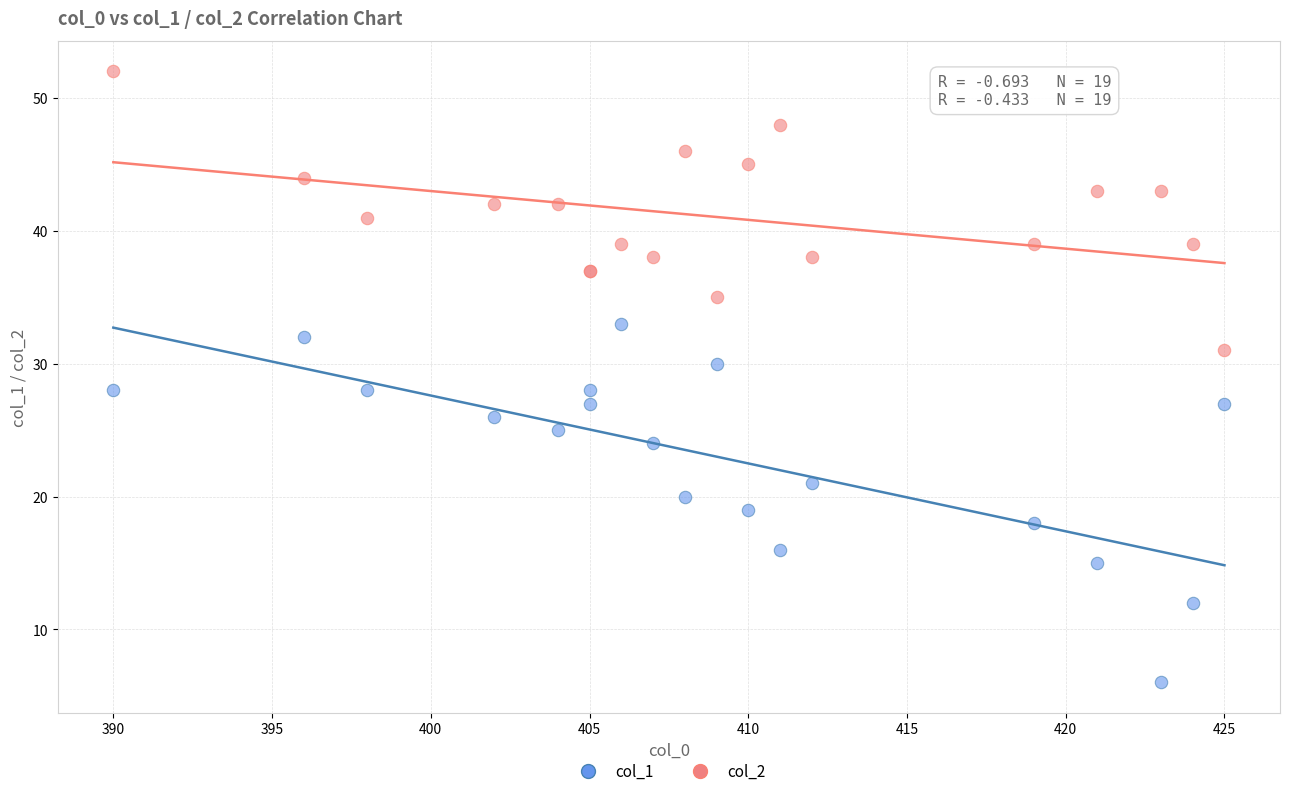

What are all the series names shown in the legend?

col_1, col_2